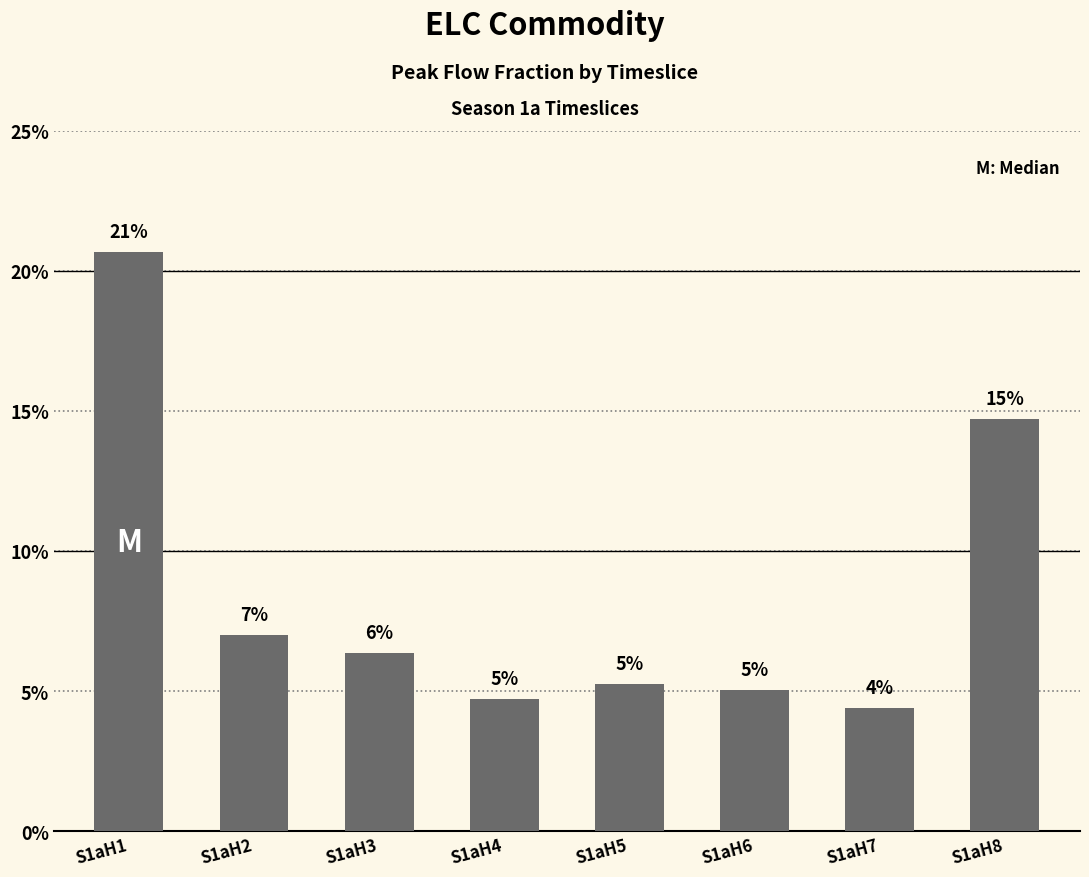

Reading left to right, transcribe all the data shown in this chart.

S1aH1=0.2	S1aH2=0.1	S1aH3=0.1	S1aH4=0.0	S1aH5=0.1	S1aH6=0.1	S1aH7=0.0	S1aH8=0.1